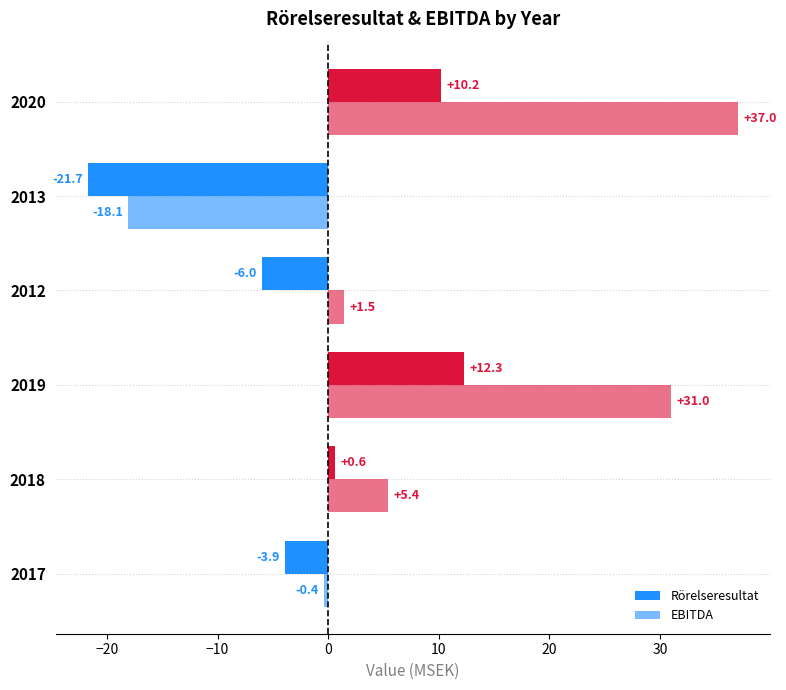

How many data points in Rörelseresultat are above 0?

3